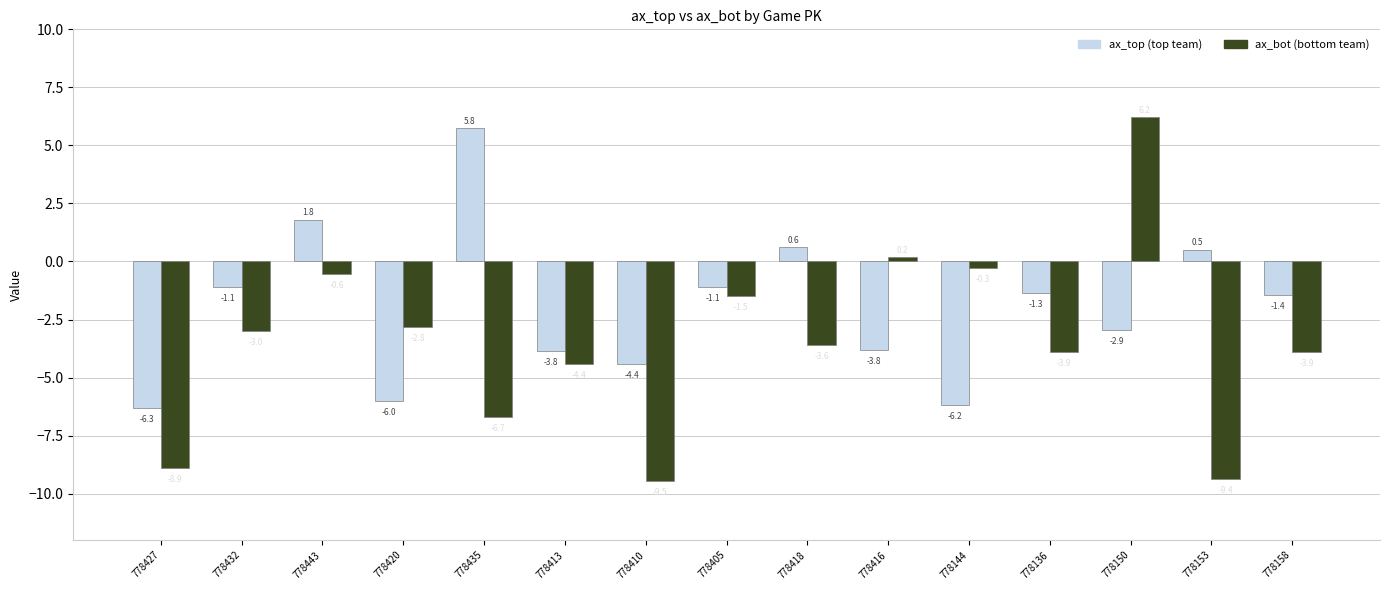

Count the number of categories in the chart.

15